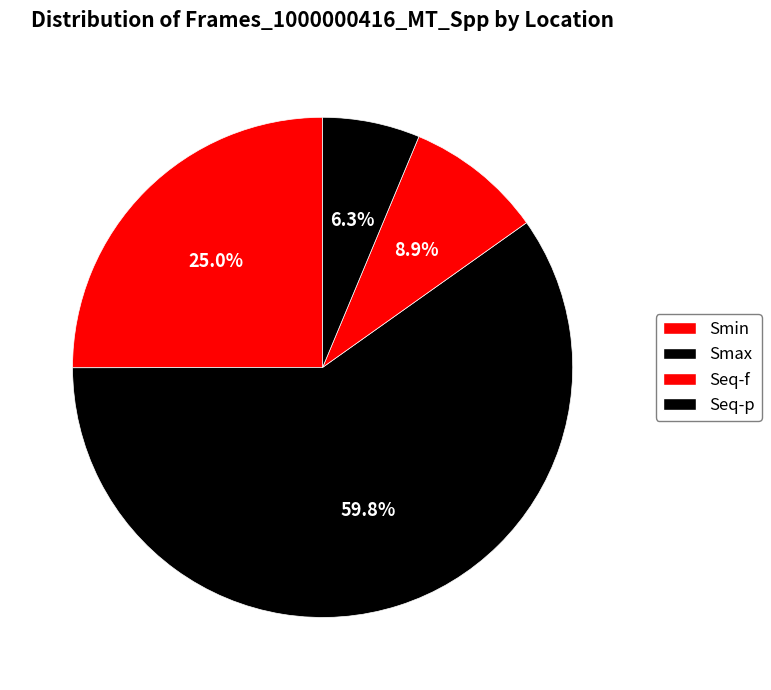

Rank the categories by value from highest to lowest.

Smax, Smin, Seq-f, Seq-p